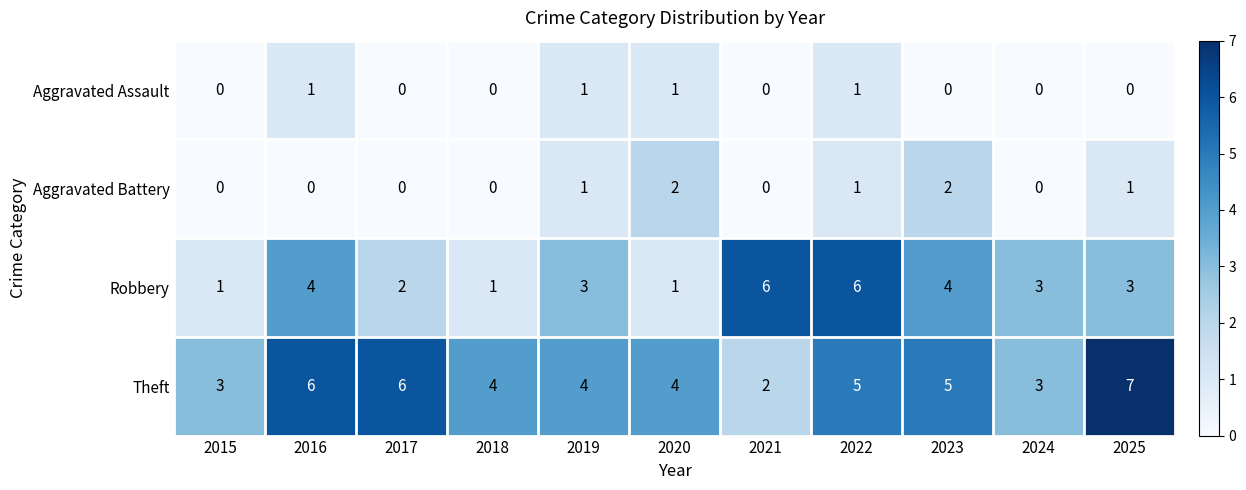

Rank the series at 2016 from lowest to highest value.

Aggravated Battery, Aggravated Assault, Robbery, Theft